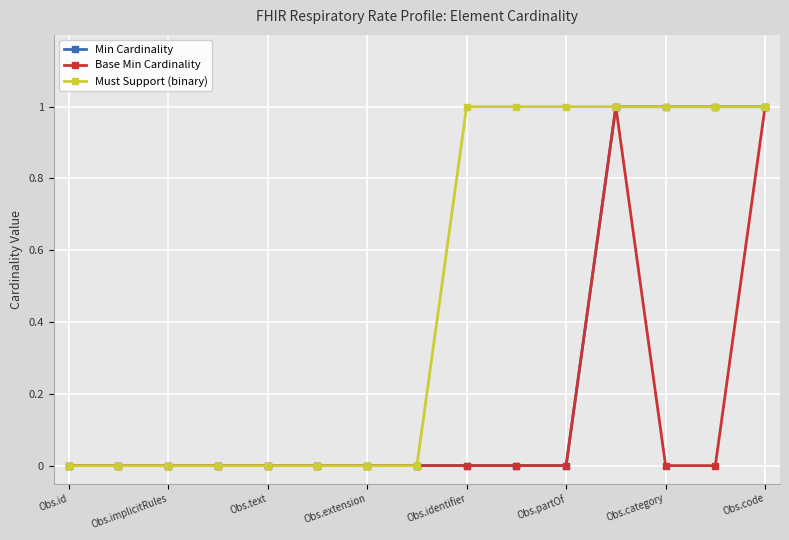

Which series has the largest total across all categories?

Must Support (binary)